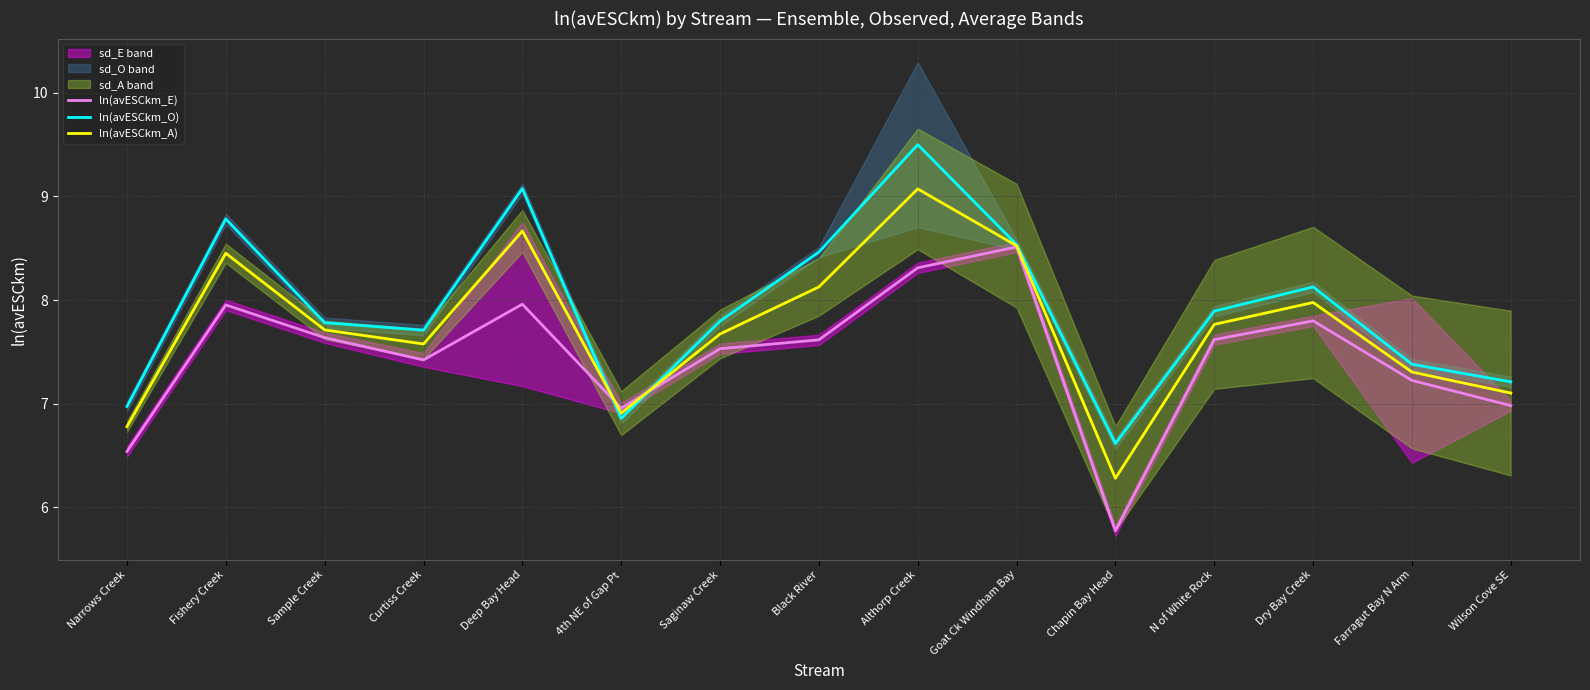

Is the value of ln(avESCkm_E) at Dry Bay Creek greater than the value of ln(avESCkm_A) at Chapin Bay Head?

Yes